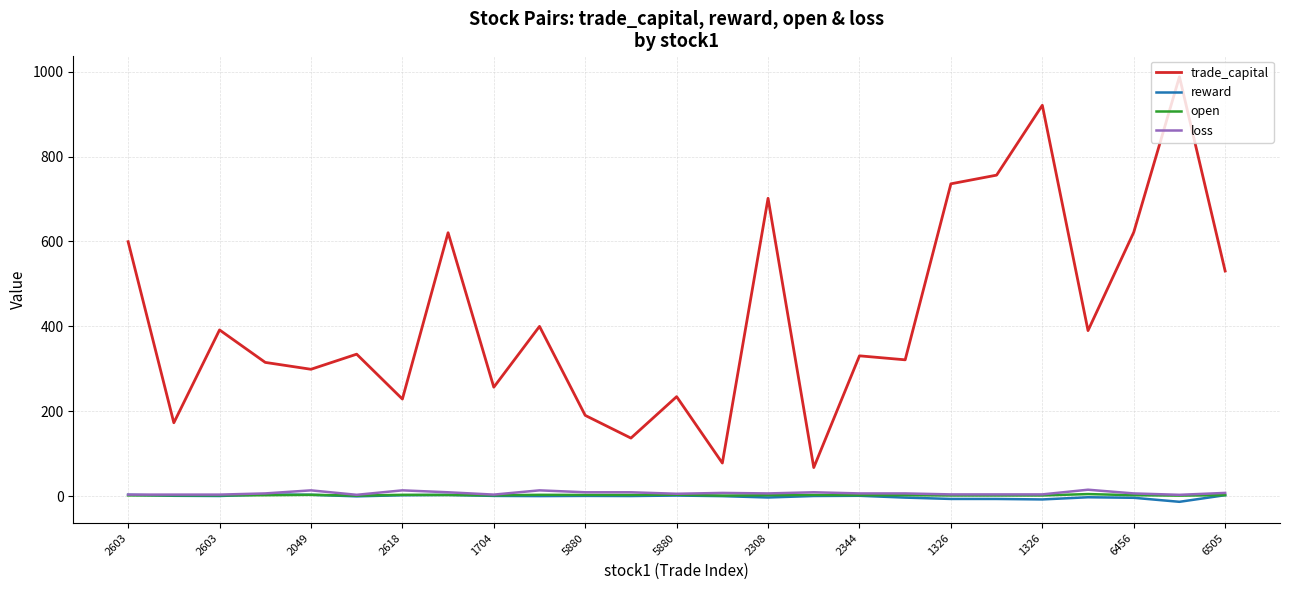

True or false: loss and trade_capital cross at least once.

False